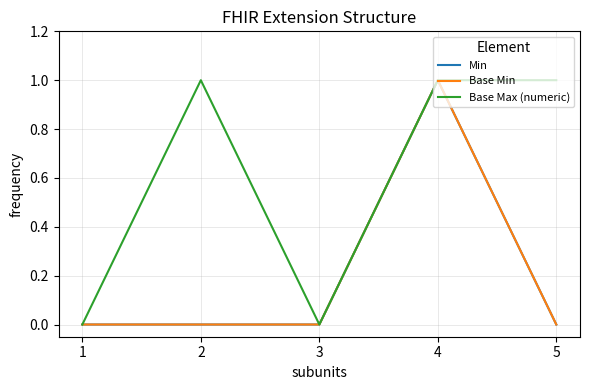

In Base Max (numeric), how many points are higher than both neighbors (excluding endpoints)?

1